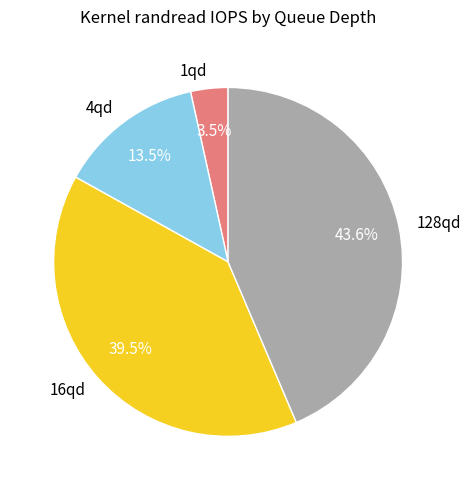

Which slice is the largest?

128qd